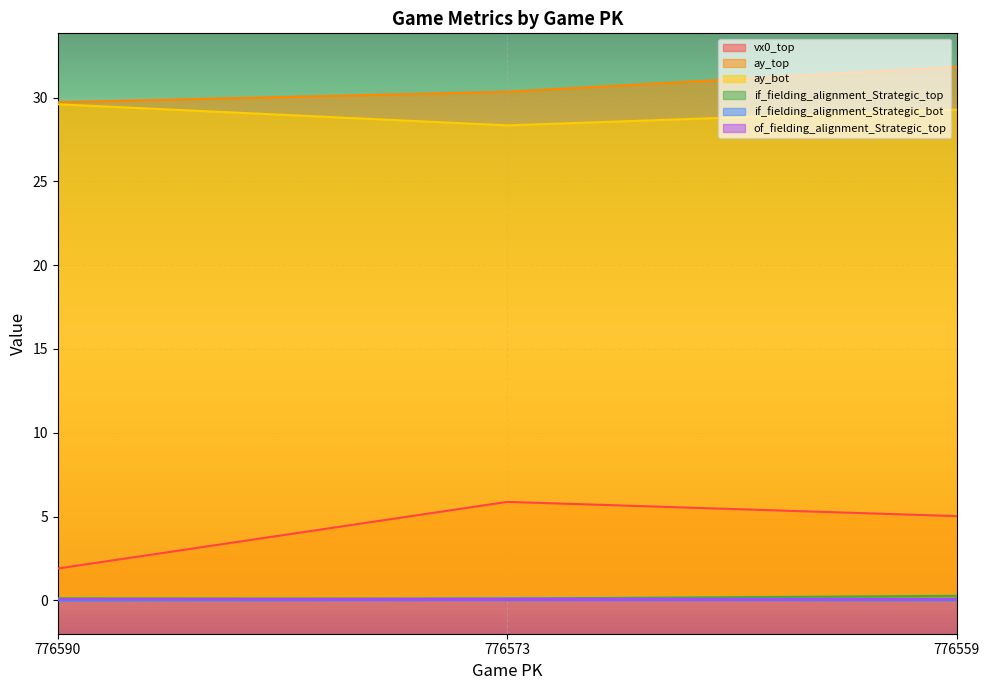

What is the value of the of_fielding_alignment_Strategic_top point at the 1st from the left?

0.1